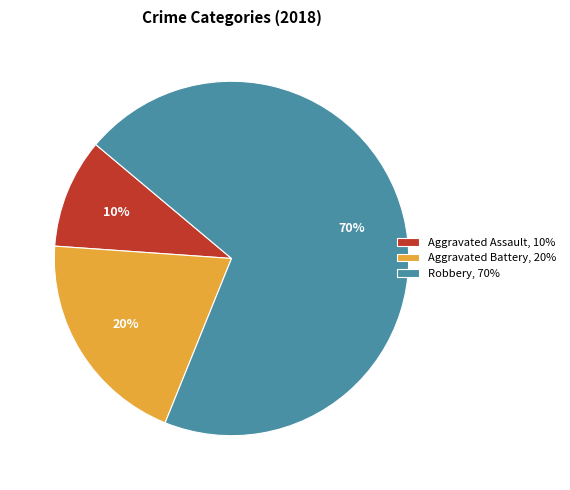

Do Aggravated Assault and Aggravated Battery together represent more than half of the pie?

No